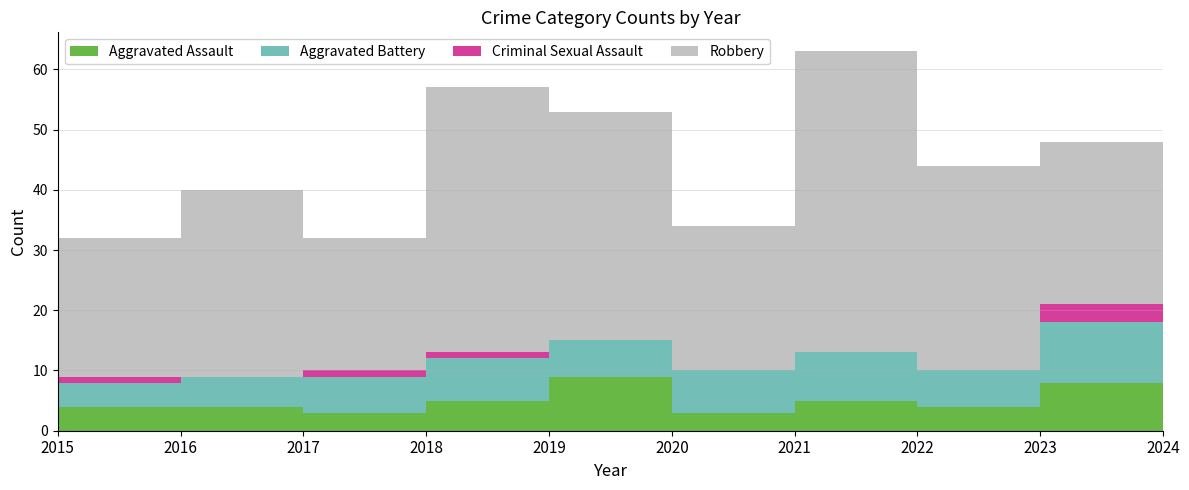

Reading left to right, extract all data points from this chart.

Aggravated Assault: 4	4	3	5	9	3	5	4	8	5
Aggravated Battery: 4	5	6	7	6	7	8	6	10	10
Criminal Sexual Assault: 1	0	1	1	0	0	0	0	3	2
Robbery: 23	31	22	44	38	24	50	34	27	20